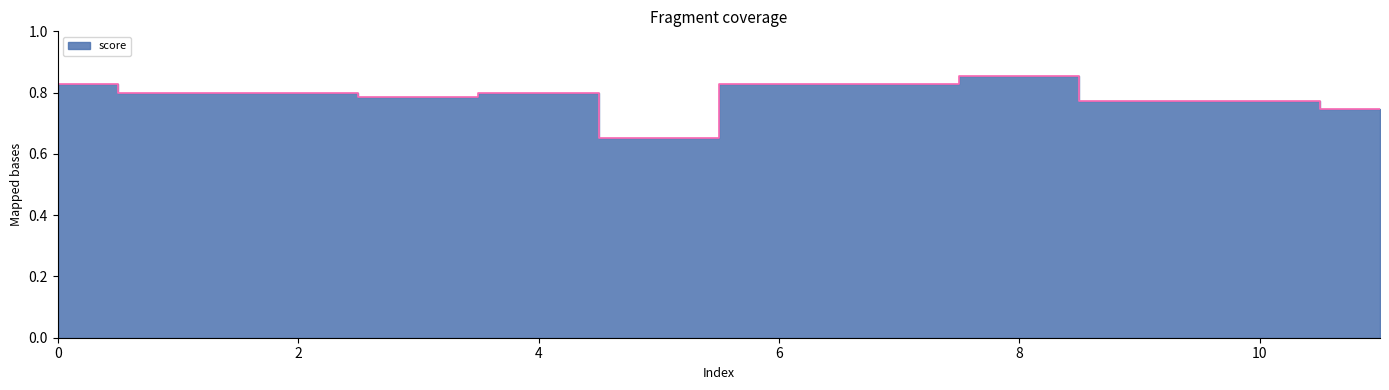

How many lines are shown in the chart?

1